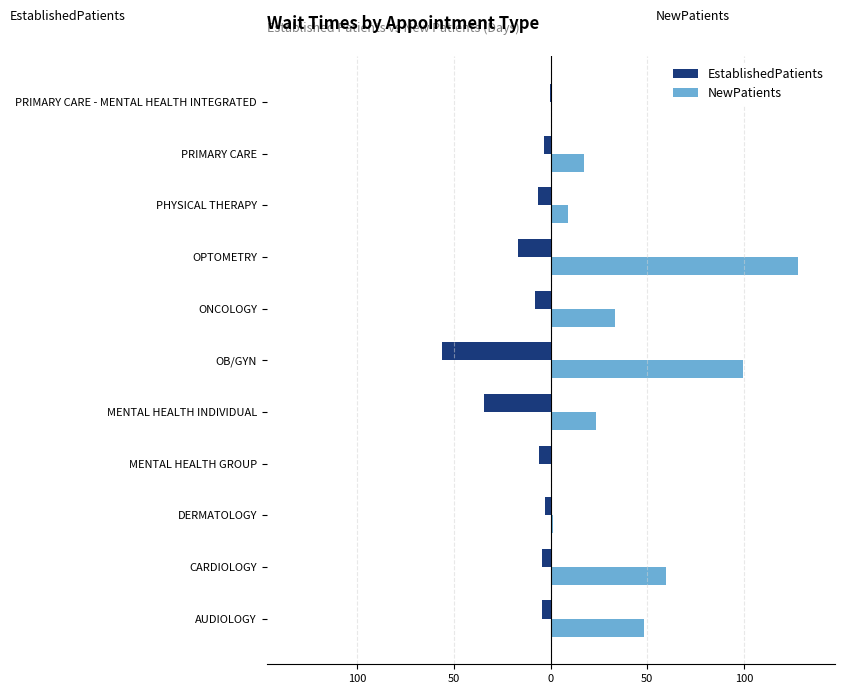

What are all the series names shown in the legend?

EstablishedPatients, NewPatients